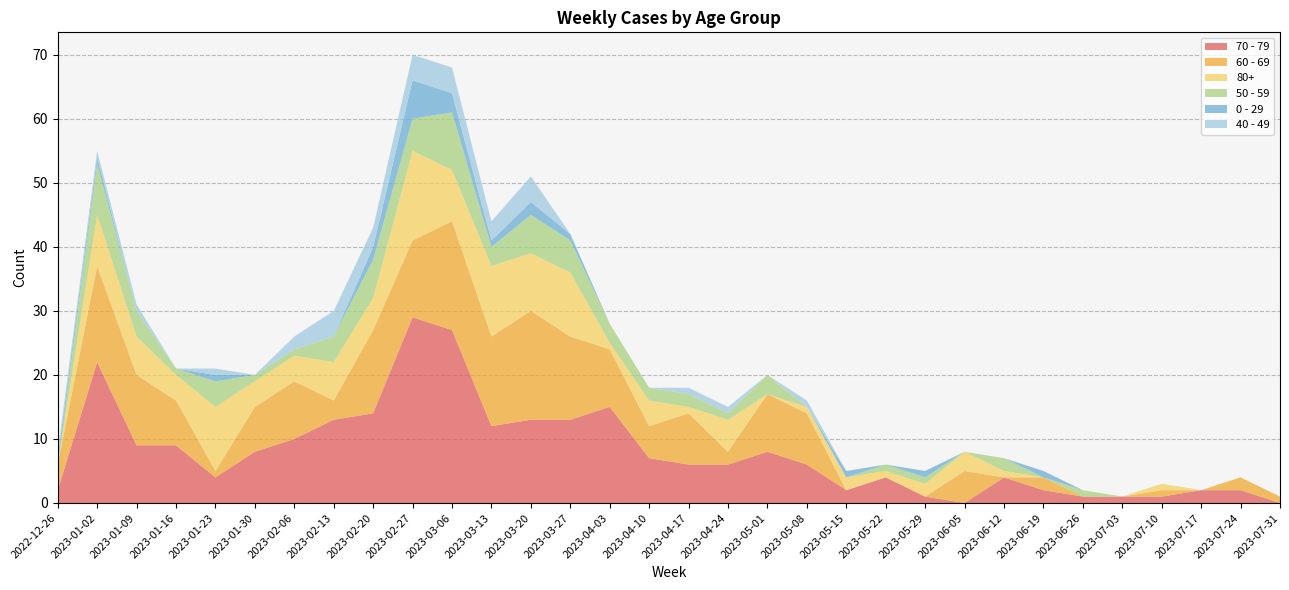

Reading left to right, what are all the values shown in this chart?

70 - 79: 2022-12-26=2	2023-01-02=22	2023-01-09=9	2023-01-16=9	2023-01-23=4	2023-01-30=8	2023-02-06=10	2023-02-13=13	2023-02-20=14	2023-02-27=29	2023-03-06=27	2023-03-13=12	2023-03-20=13	2023-03-27=13	2023-04-03=15	2023-04-10=7	2023-04-17=6	2023-04-24=6	2023-05-01=8	2023-05-08=6	2023-05-15=2	2023-05-22=4	2023-05-29=1	2023-06-05=0	2023-06-12=4	2023-06-19=2	2023-06-26=1	2023-07-03=1	2023-07-10=1	2023-07-17=2	2023-07-24=2	2023-07-31=0
60 - 69: 2022-12-26=4	2023-01-02=15	2023-01-09=11	2023-01-16=7	2023-01-23=1	2023-01-30=7	2023-02-06=9	2023-02-13=3	2023-02-20=13	2023-02-27=12	2023-03-06=17	2023-03-13=14	2023-03-20=17	2023-03-27=13	2023-04-03=9	2023-04-10=5	2023-04-17=8	2023-04-24=2	2023-05-01=9	2023-05-08=8	2023-05-15=0	2023-05-22=0	2023-05-29=0	2023-06-05=5	2023-06-12=0	2023-06-19=2	2023-06-26=0	2023-07-03=0	2023-07-10=1	2023-07-17=0	2023-07-24=2	2023-07-31=1
80+: 2022-12-26=0	2023-01-02=8	2023-01-09=6	2023-01-16=4	2023-01-23=10	2023-01-30=4	2023-02-06=4	2023-02-13=6	2023-02-20=5	2023-02-27=14	2023-03-06=8	2023-03-13=11	2023-03-20=9	2023-03-27=10	2023-04-03=1	2023-04-10=4	2023-04-17=1	2023-04-24=5	2023-05-01=0	2023-05-08=1	2023-05-15=2	2023-05-22=1	2023-05-29=2	2023-06-05=3	2023-06-12=1	2023-06-19=0	2023-06-26=0	2023-07-03=0	2023-07-10=1	2023-07-17=0	2023-07-24=0	2023-07-31=0
50 - 59: 2022-12-26=0	2023-01-02=8	2023-01-09=4	2023-01-16=1	2023-01-23=4	2023-01-30=1	2023-02-06=1	2023-02-13=4	2023-02-20=6	2023-02-27=5	2023-03-06=9	2023-03-13=3	2023-03-20=6	2023-03-27=5	2023-04-03=3	2023-04-10=2	2023-04-17=2	2023-04-24=1	2023-05-01=3	2023-05-08=0	2023-05-15=0	2023-05-22=1	2023-05-29=1	2023-06-05=0	2023-06-12=2	2023-06-19=0	2023-06-26=1	2023-07-03=0	2023-07-10=0	2023-07-17=0	2023-07-24=0	2023-07-31=0
0 - 29: 2022-12-26=1	2023-01-02=1	2023-01-09=0	2023-01-16=0	2023-01-23=1	2023-01-30=0	2023-02-06=0	2023-02-13=0	2023-02-20=2	2023-02-27=6	2023-03-06=3	2023-03-13=1	2023-03-20=2	2023-03-27=1	2023-04-03=0	2023-04-10=0	2023-04-17=0	2023-04-24=0	2023-05-01=0	2023-05-08=0	2023-05-15=1	2023-05-22=0	2023-05-29=1	2023-06-05=0	2023-06-12=0	2023-06-19=1	2023-06-26=0	2023-07-03=0	2023-07-10=0	2023-07-17=0	2023-07-24=0	2023-07-31=0
40 - 49: 2022-12-26=1	2023-01-02=1	2023-01-09=1	2023-01-16=0	2023-01-23=1	2023-01-30=0	2023-02-06=2	2023-02-13=4	2023-02-20=3	2023-02-27=4	2023-03-06=4	2023-03-13=3	2023-03-20=4	2023-03-27=0	2023-04-03=0	2023-04-10=0	2023-04-17=1	2023-04-24=1	2023-05-01=0	2023-05-08=1	2023-05-15=0	2023-05-22=0	2023-05-29=0	2023-06-05=0	2023-06-12=0	2023-06-19=0	2023-06-26=0	2023-07-03=0	2023-07-10=0	2023-07-17=0	2023-07-24=0	2023-07-31=0